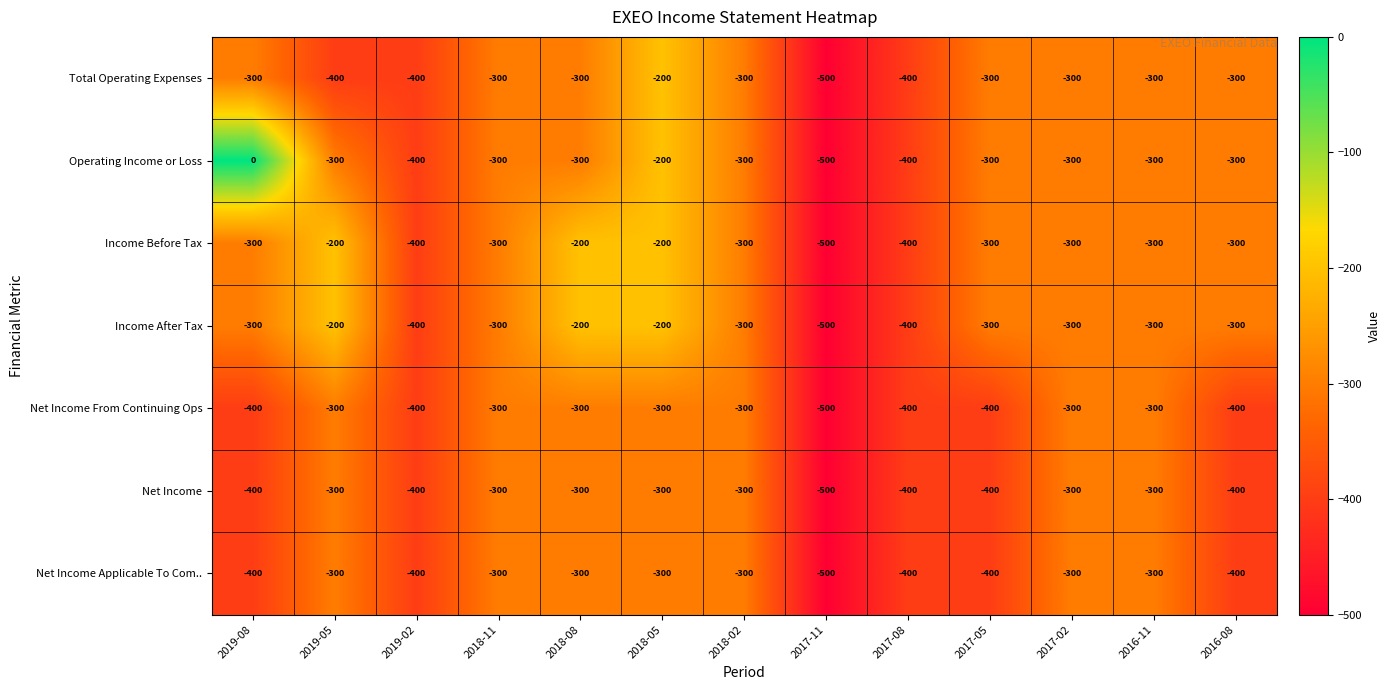

At which label is Net Income From Continuing Ops closest to -400?

2019-08